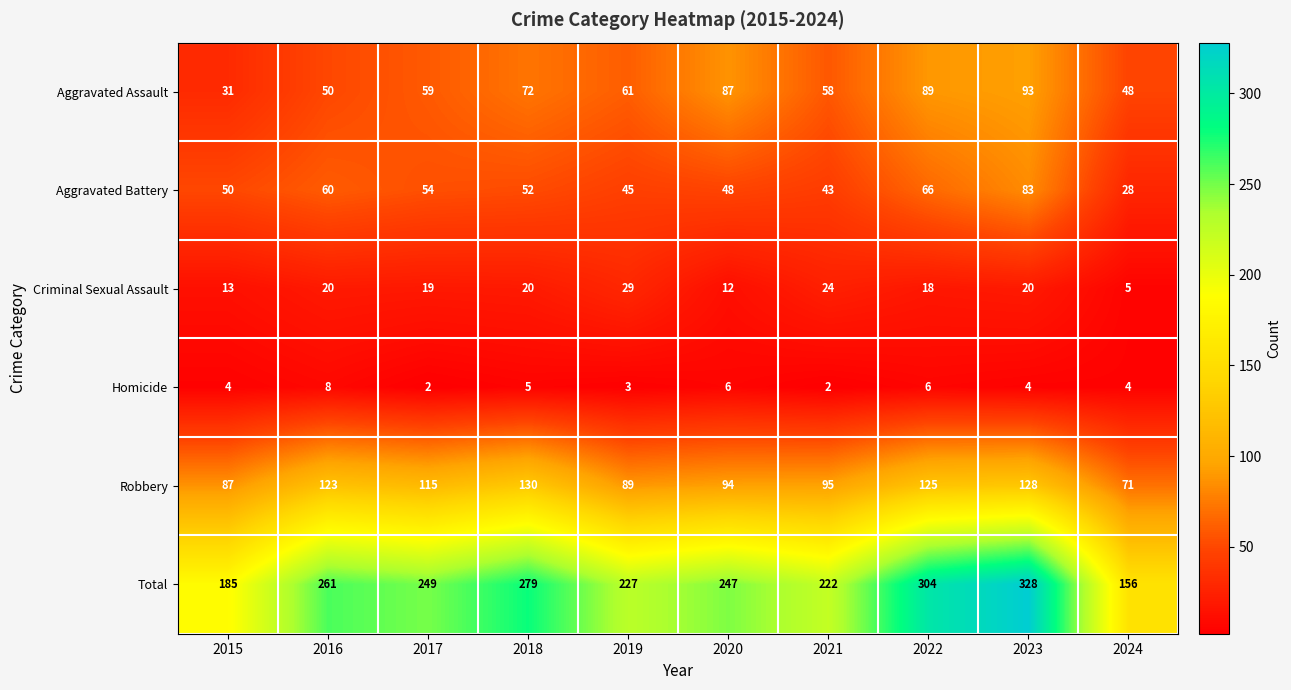

What is the sum of the Criminal Sexual Assault values at 2018 and 2024?

25